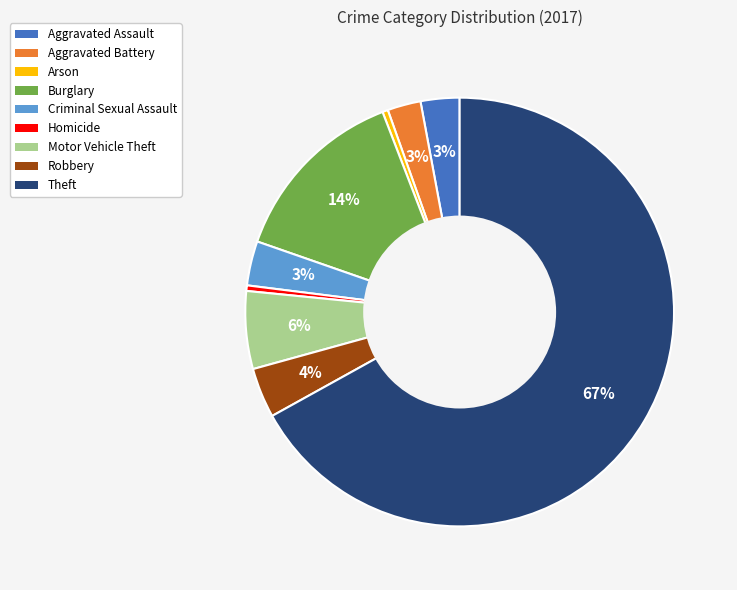

To the nearest percent, what percentage of the pie is Aggravated Battery?

3%